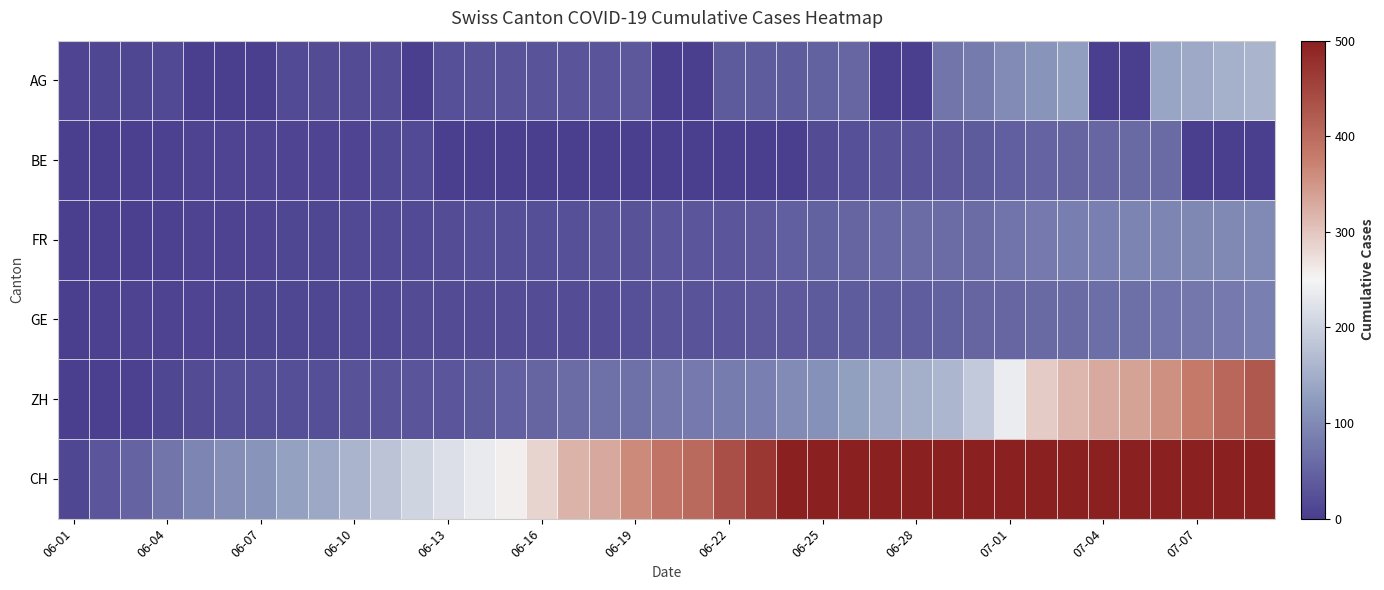

Which series has the largest total across all categories?

CH